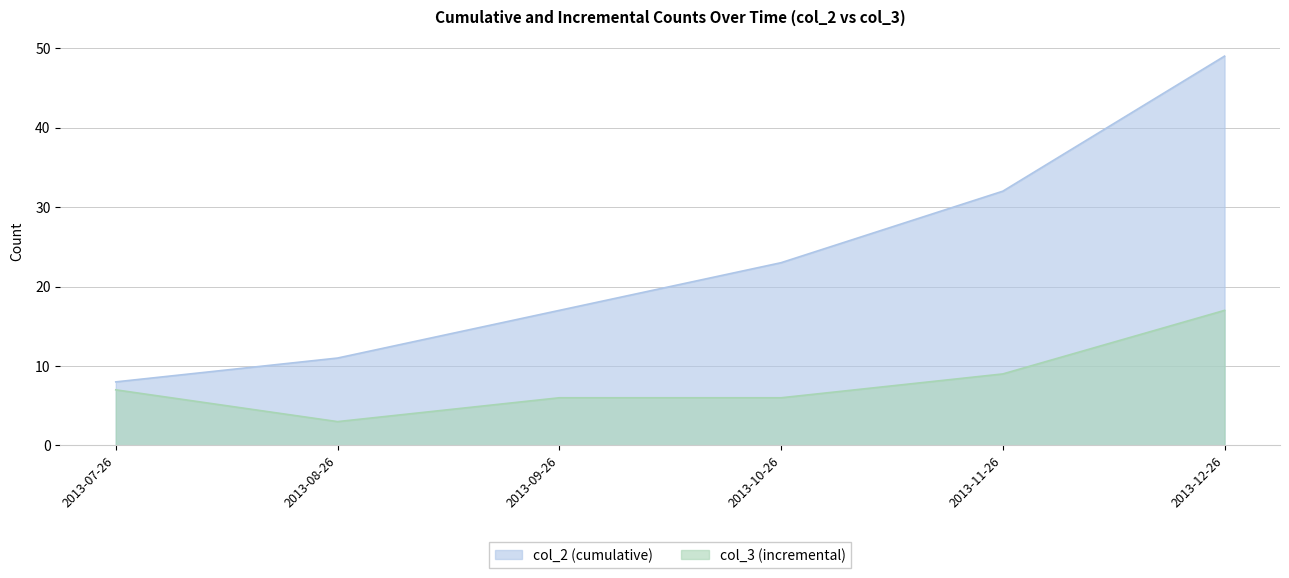

At which category does the chart reach its minimum across all series?

2013-08-26